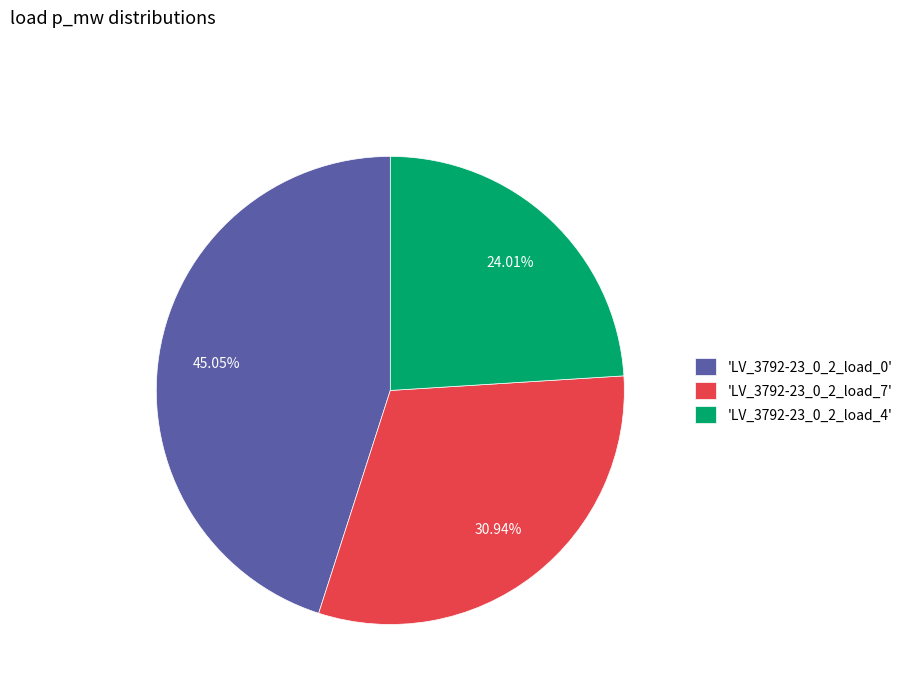

Is the sum of 'LV_3792-23_0_2_load_7' and 'LV_3792-23_0_2_load_0' greater than half?

Yes